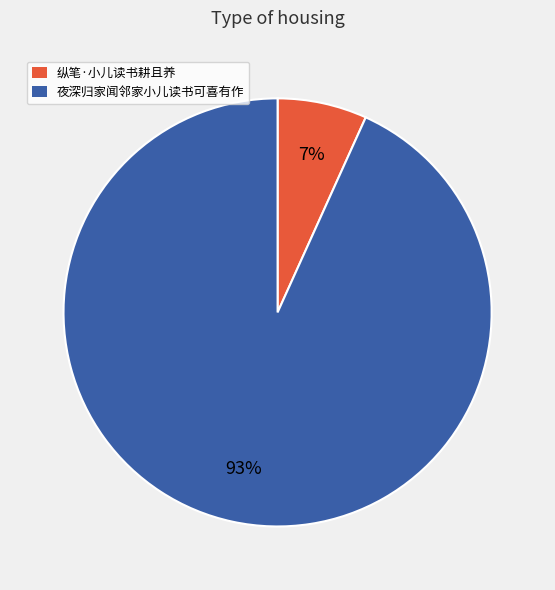

Between 纵笔·小儿读书耕且养 and 夜深归家闻邻家小儿读书可喜有作, which is larger?

夜深归家闻邻家小儿读书可喜有作